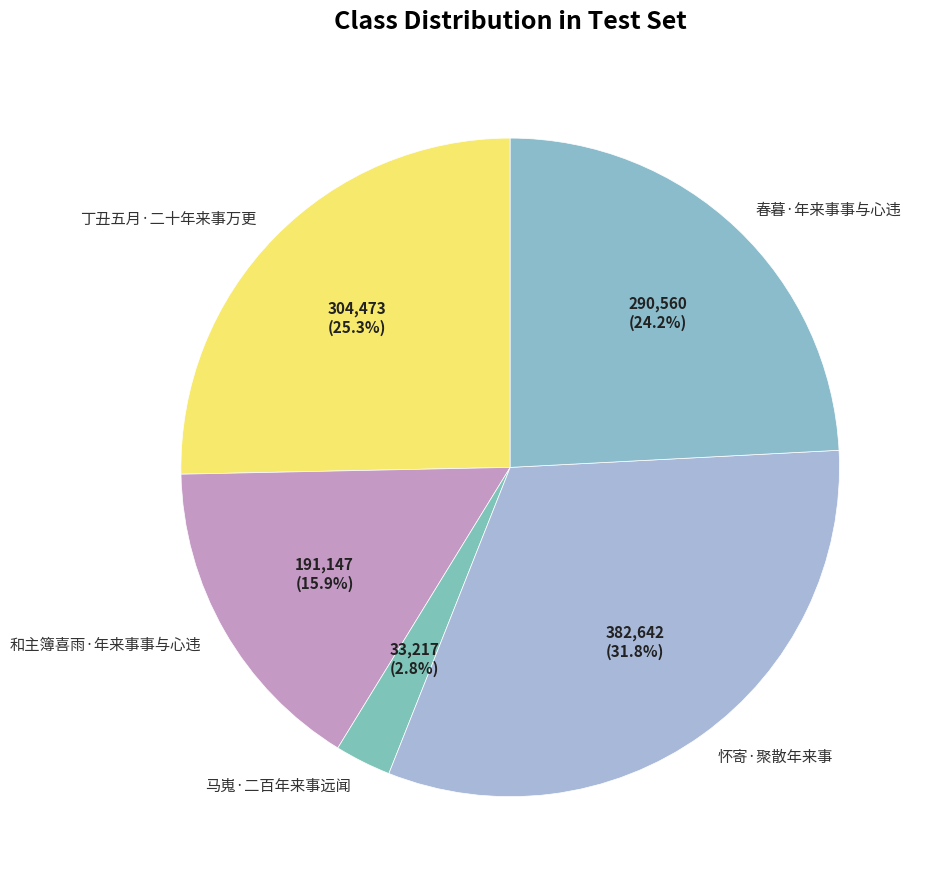

To the nearest percent, what is the difference between the largest and smallest slice percentages?

29%